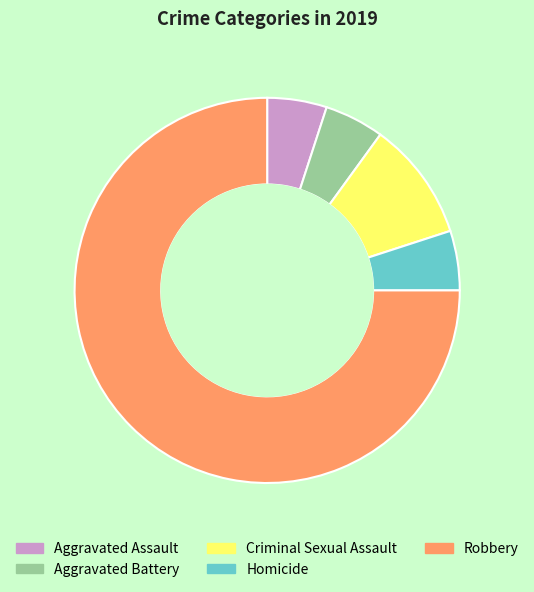

Which slice is the largest?

Robbery